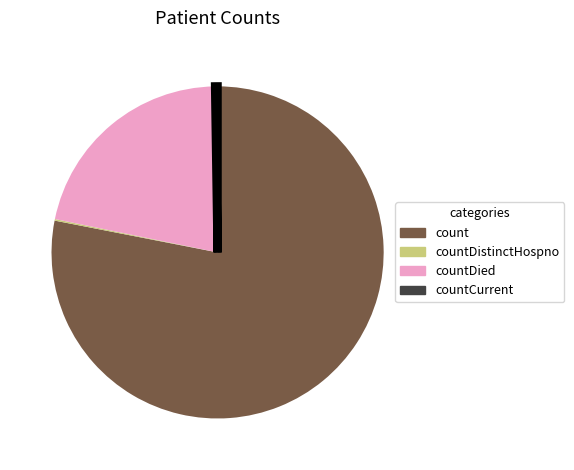

Combined, do count and countDied account for over 50%?

Yes